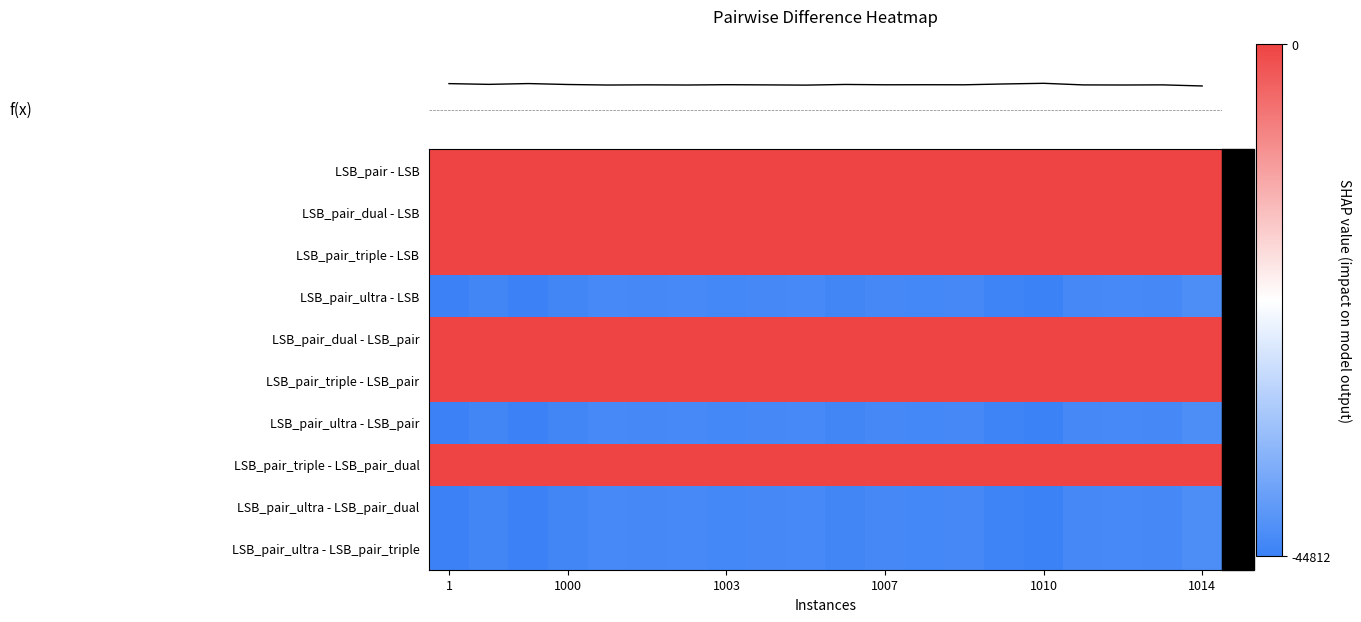

At how many categories does at least one series exceed -26995?

20